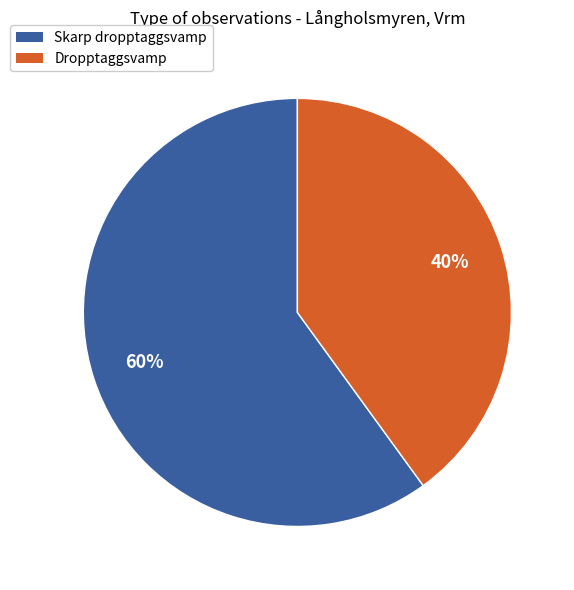

True or false: Skarp dropptaggsvamp accounts for 47% of the total.

False